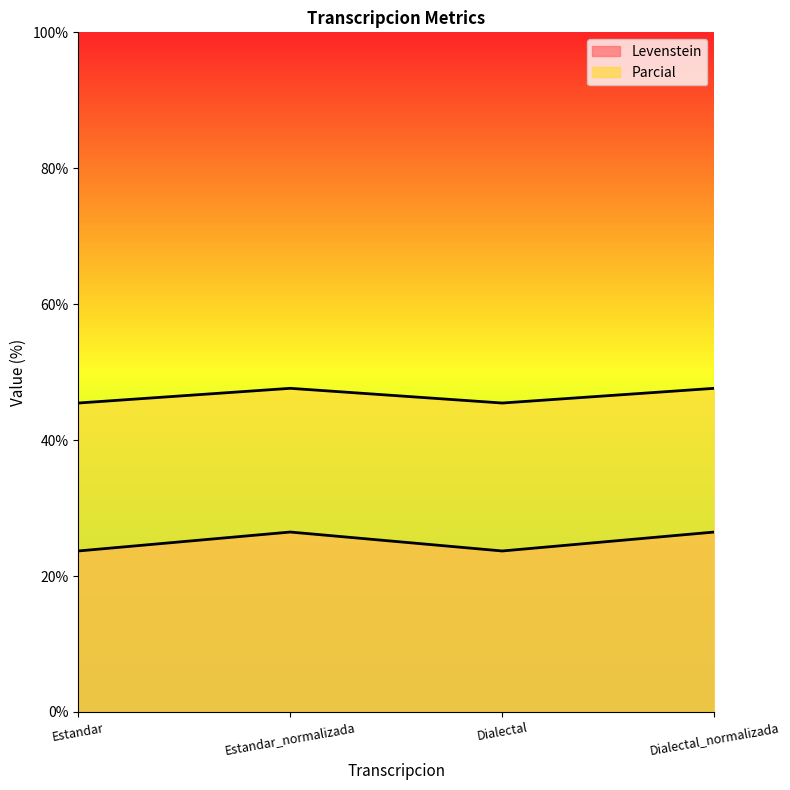

True or false: Levenstein and Parcial cross at least once.

False